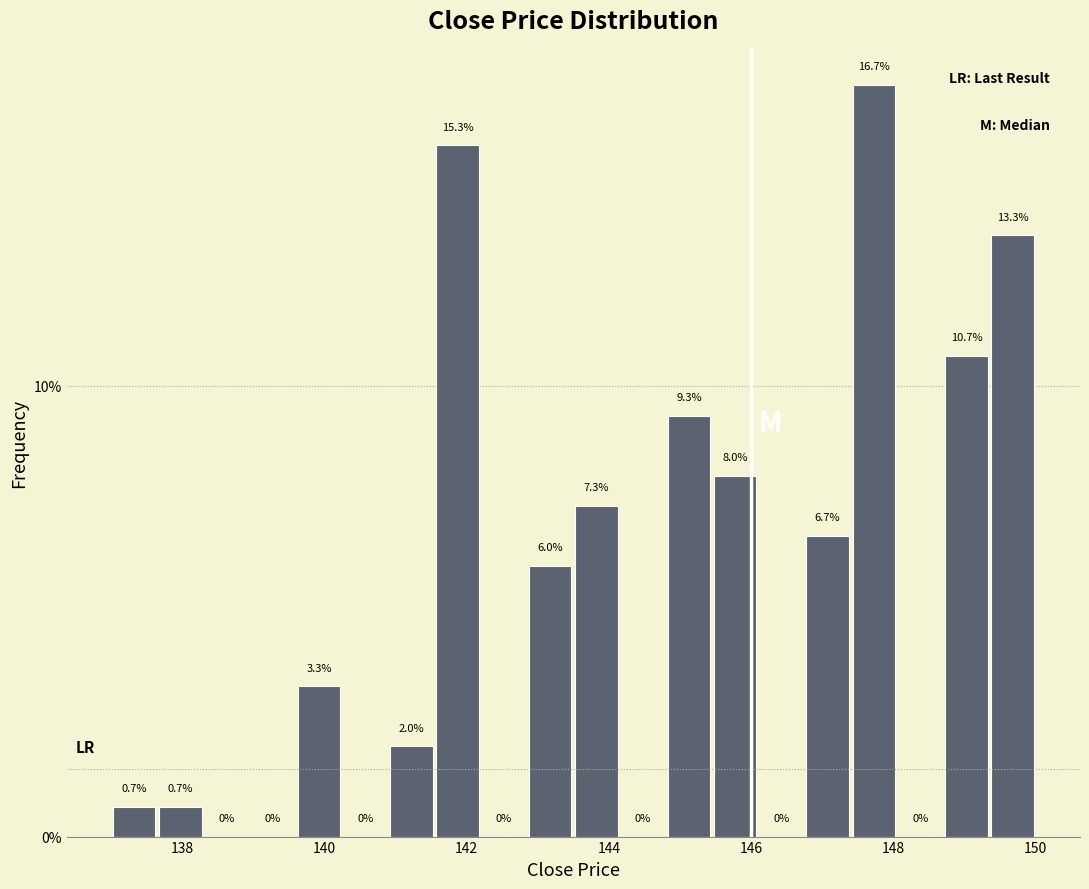

Around what value on the x-axis is the tallest bar? Give the approximate position of its centre, as read against the axis.

147.8